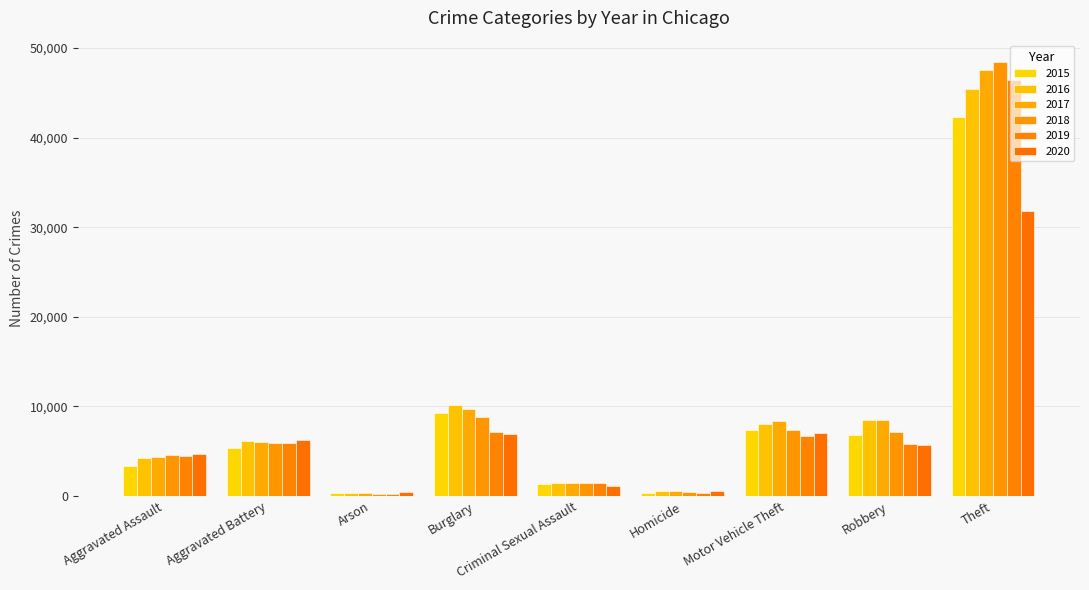

What is the highest value of the 2015 series?

42267